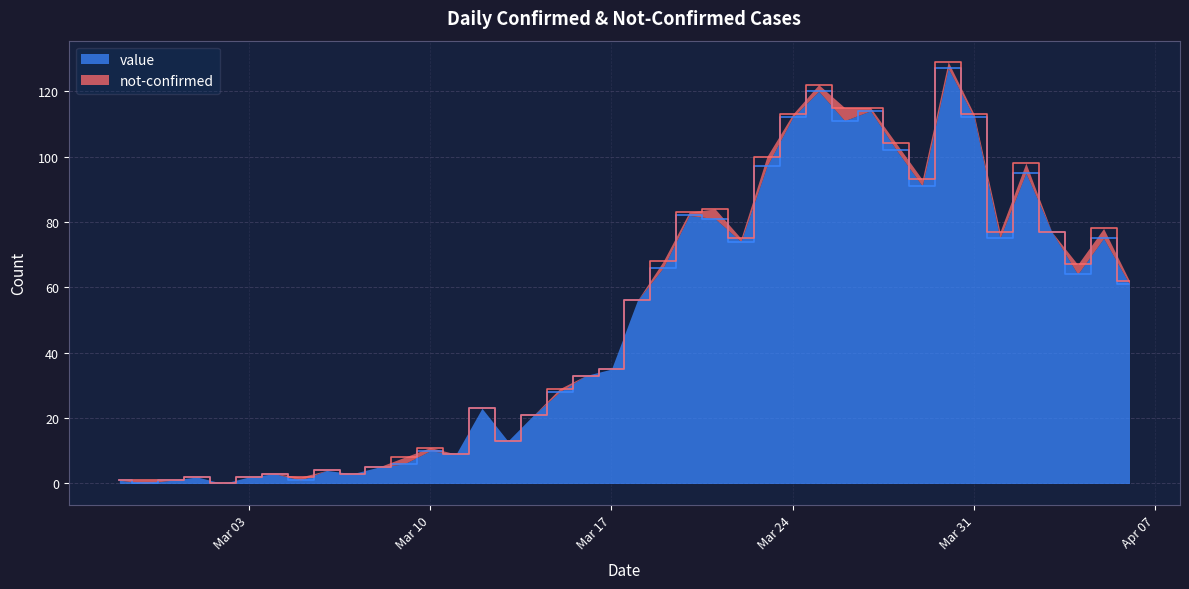

Reading right to left, what are all the values shown in this chart?

61	75	64	77	95	75	112	127	91	102	114	111	120	112	97	74	81	82	66	56	35	33	28	21	13	23	9	10	6	5	3	4	1	3	2	0	2	1	0	1